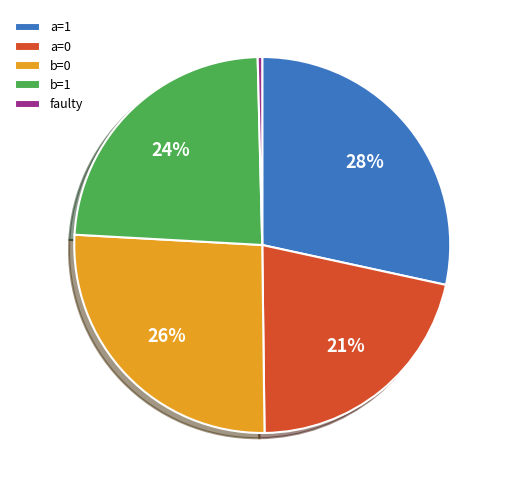

The faulty slice represents 11% of the pie. True or false?

False